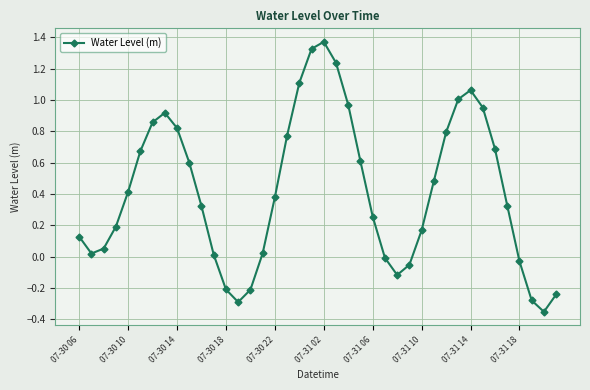

How many interior local valleys (lower than both neighbors) does the data have?

4